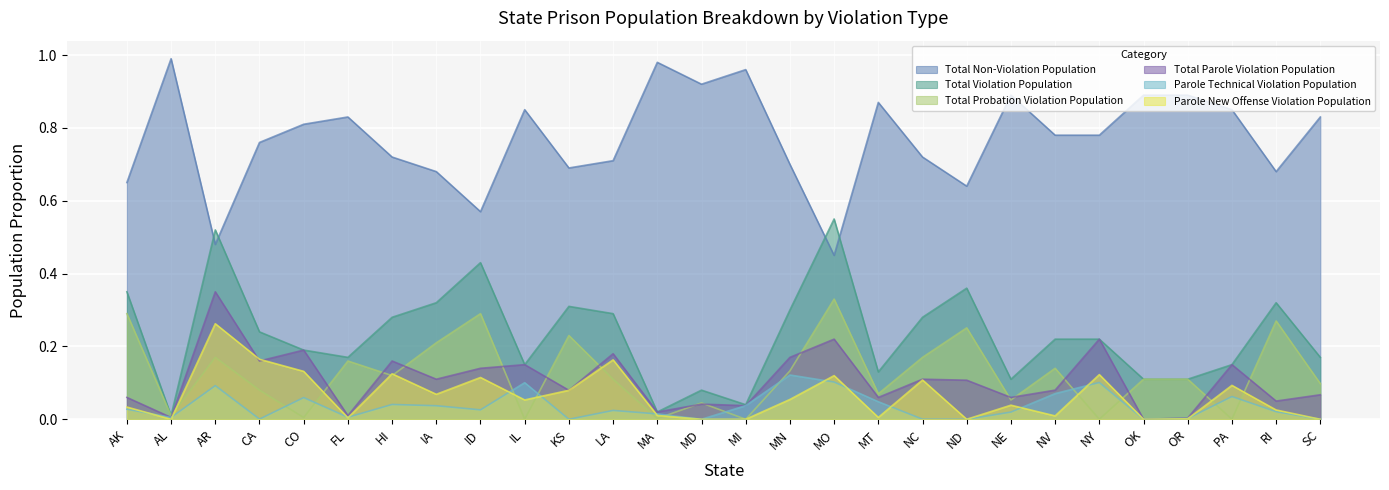

What is the label of the 4th point from the left?

CA